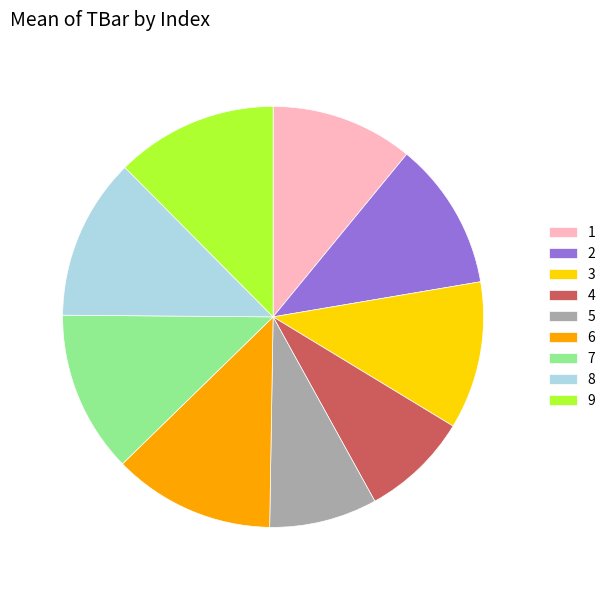

True or false: 2 accounts for 1% of the total.

False